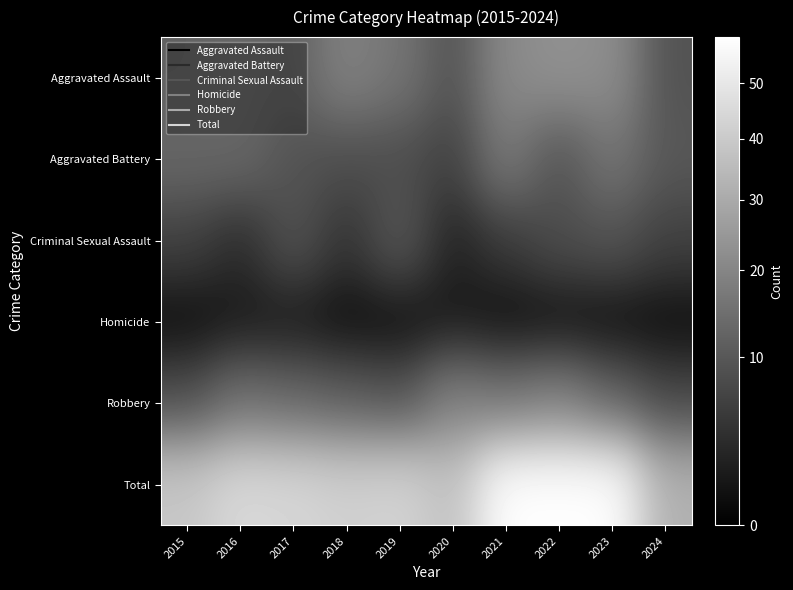

List the series in order of their peak value, lowest first.

Homicide, Criminal Sexual Assault, Aggravated Battery, Robbery, Aggravated Assault, Total